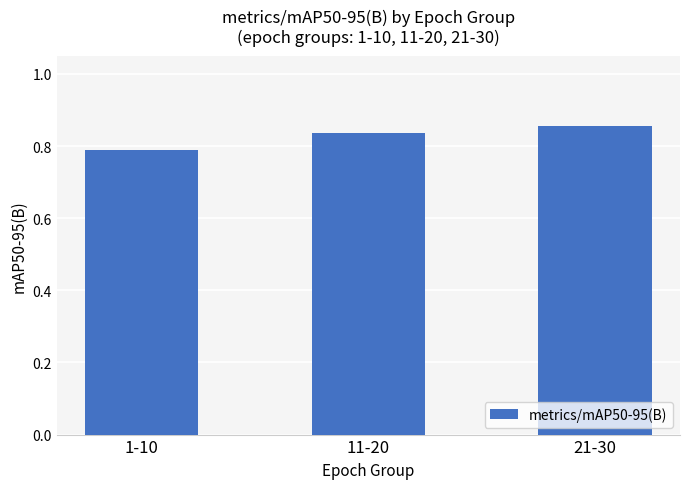

What is the change in value from 1-10 to 21-30?

+0.1